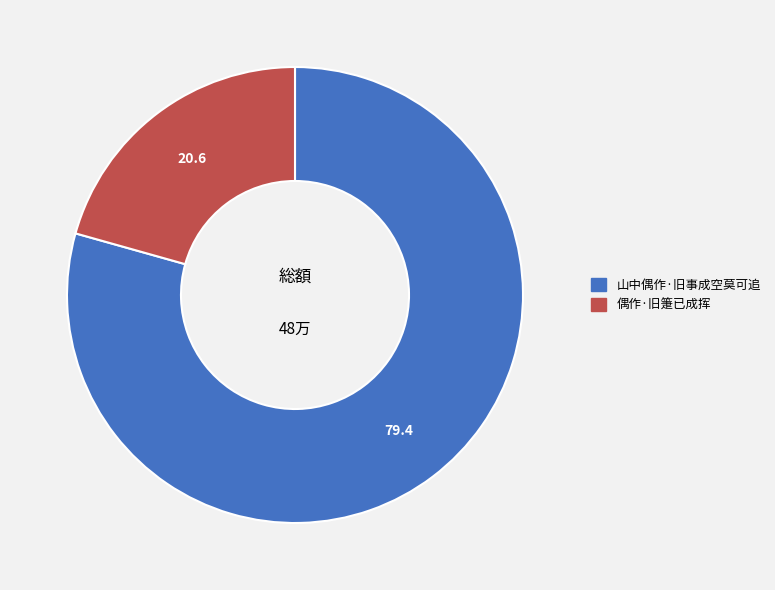

Rank the categories by value from lowest to highest.

偶作·旧箑已成挥, 山中偶作·旧事成空莫可追